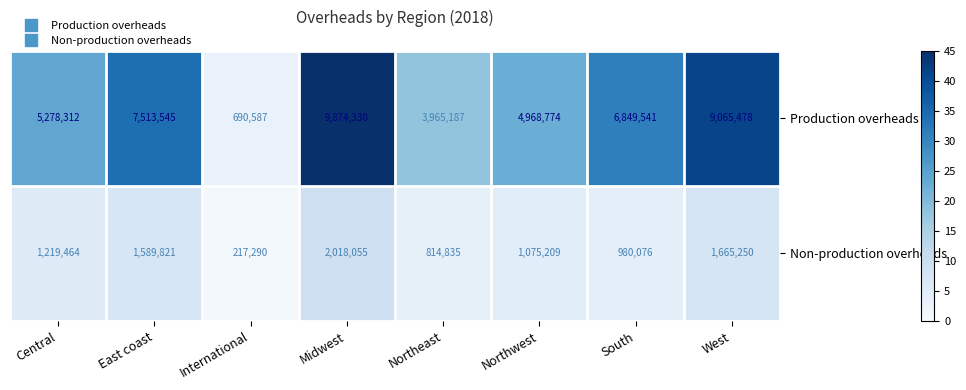

What is the total value across all series at Central?

6497776